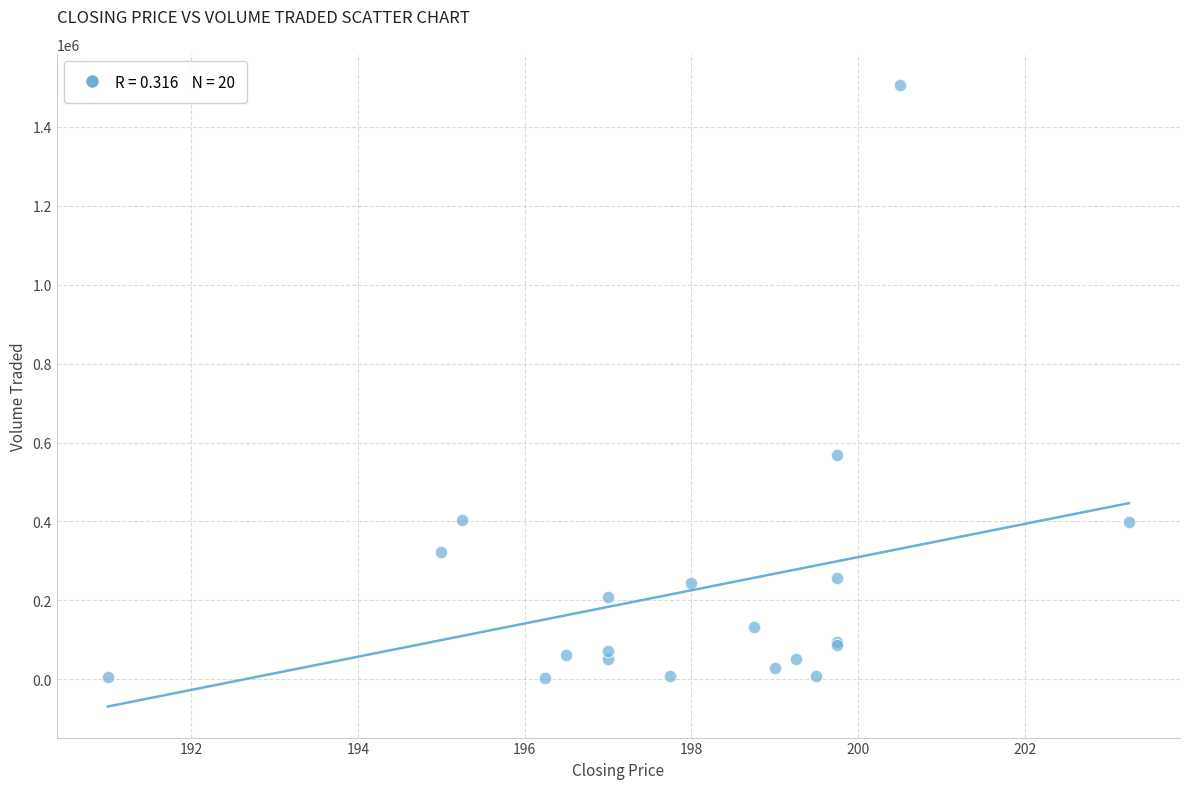

What Y value in the scatter plot is closest to 754600?

568600